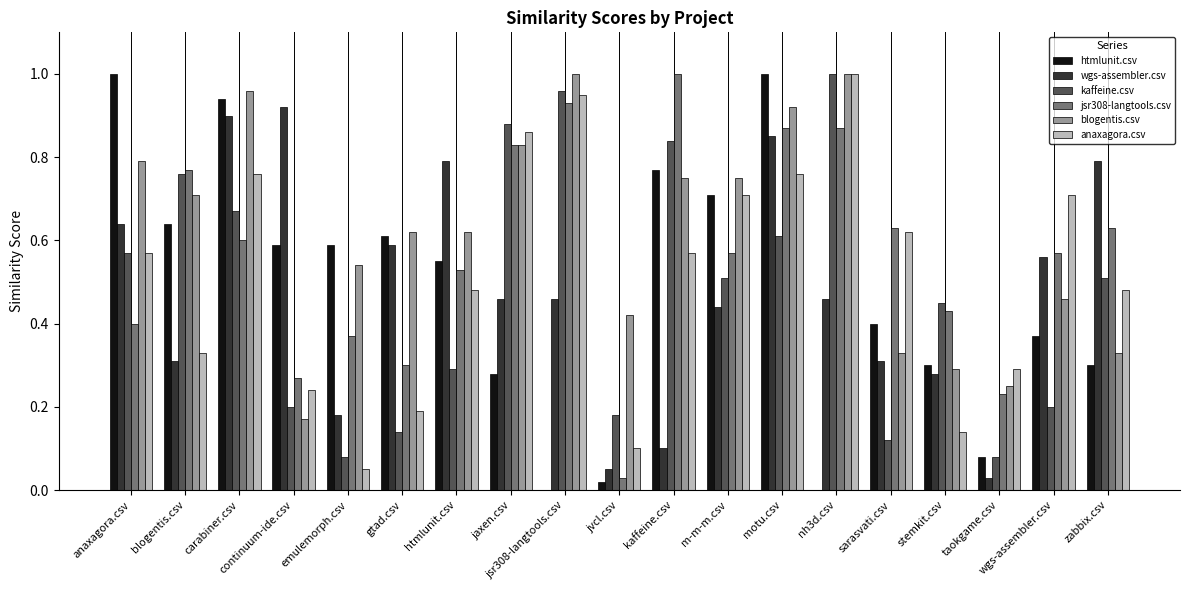

Are the bars grouped side by side (vs. stacked)?

Yes